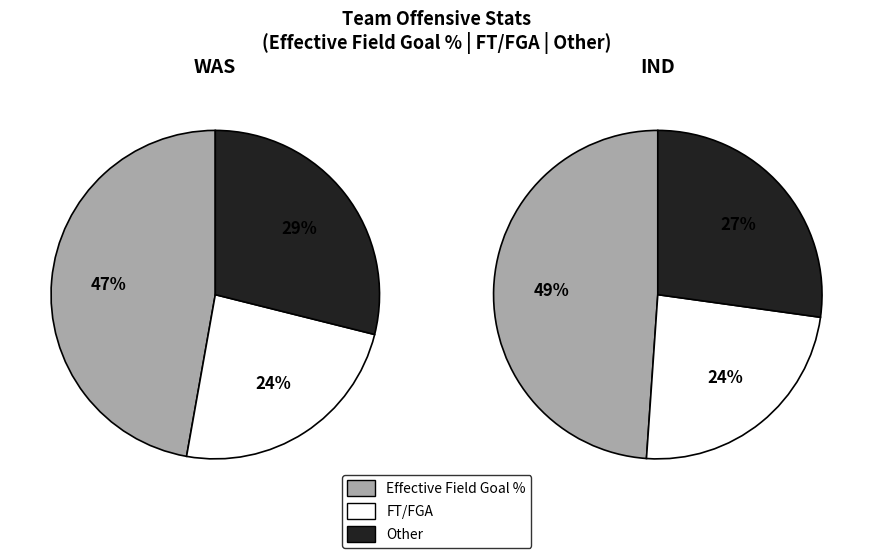

Which series changed the most between Effective Field Goal Percentage and Other?

IND